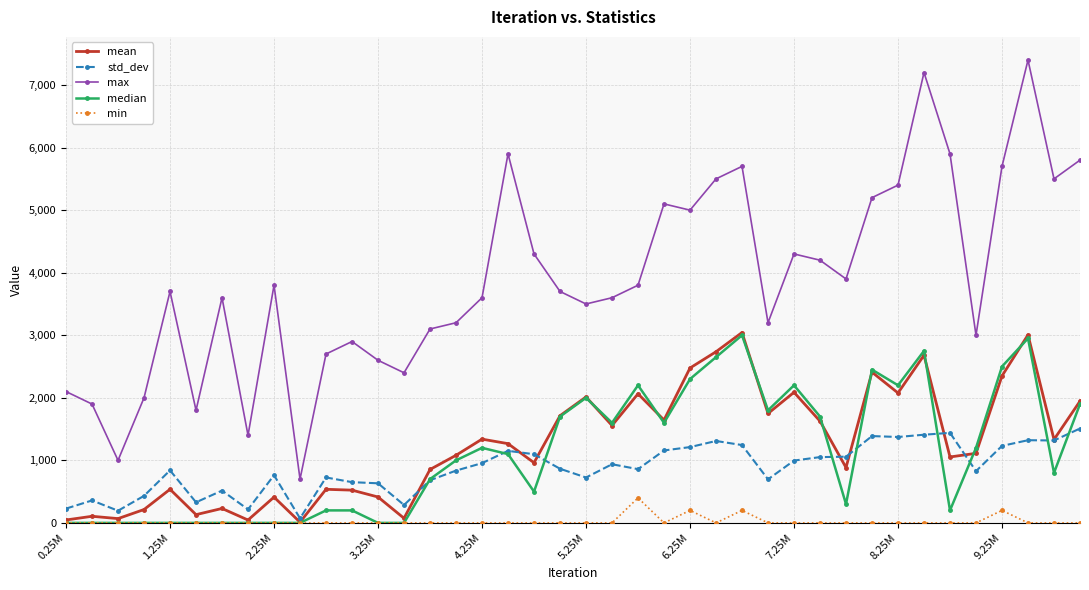

True or false: median has more than 0 interior local peaks.

True